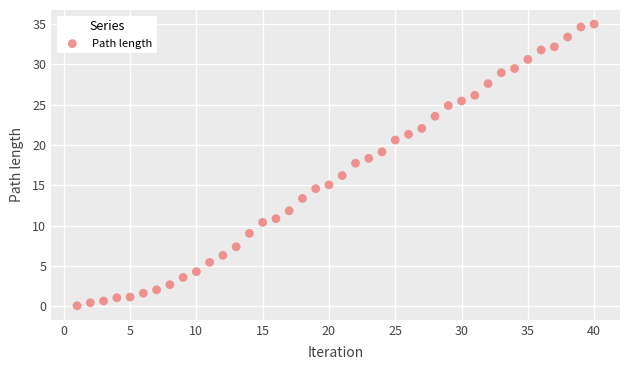

What is the range of X values (max minus min)?

39.0